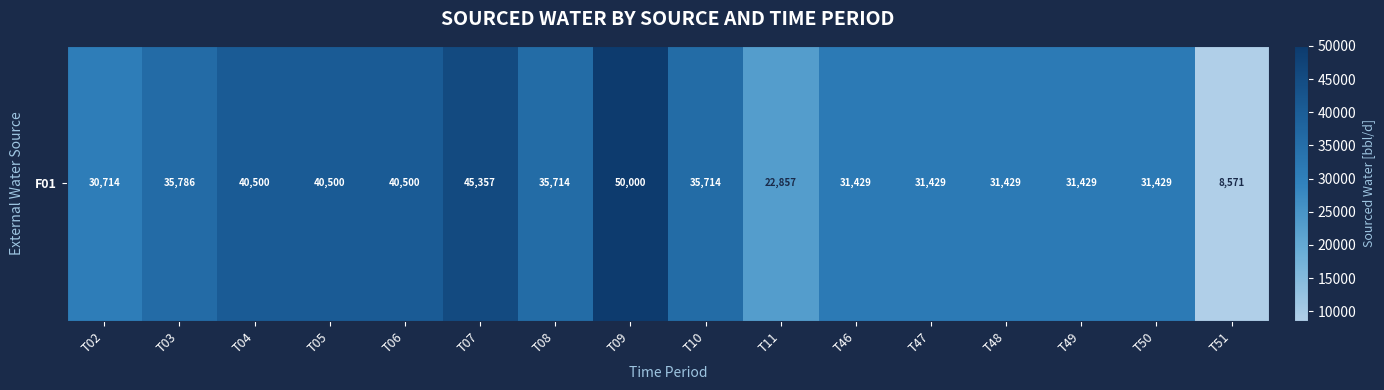

What is the difference between the maximum and second lowest values?

27142.9